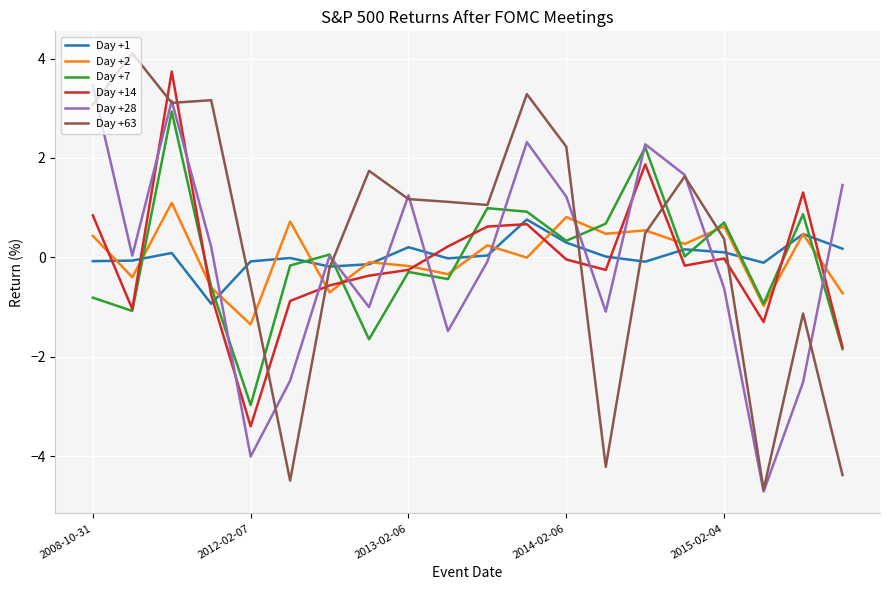

Which series has the largest range (max minus min)?

Day +63